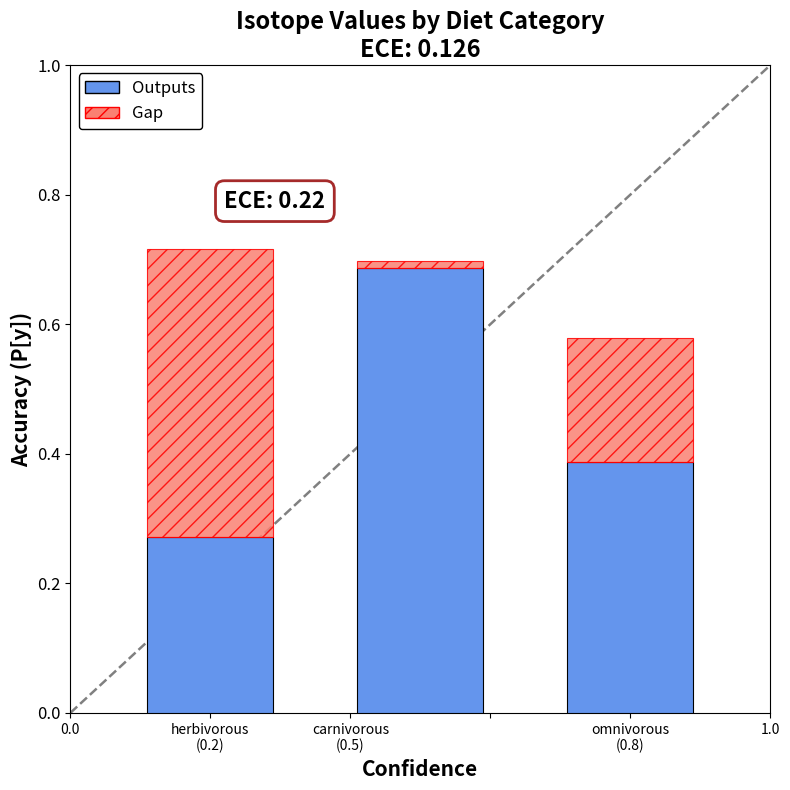

Count the Outputs values in the range 0 to 1.

3